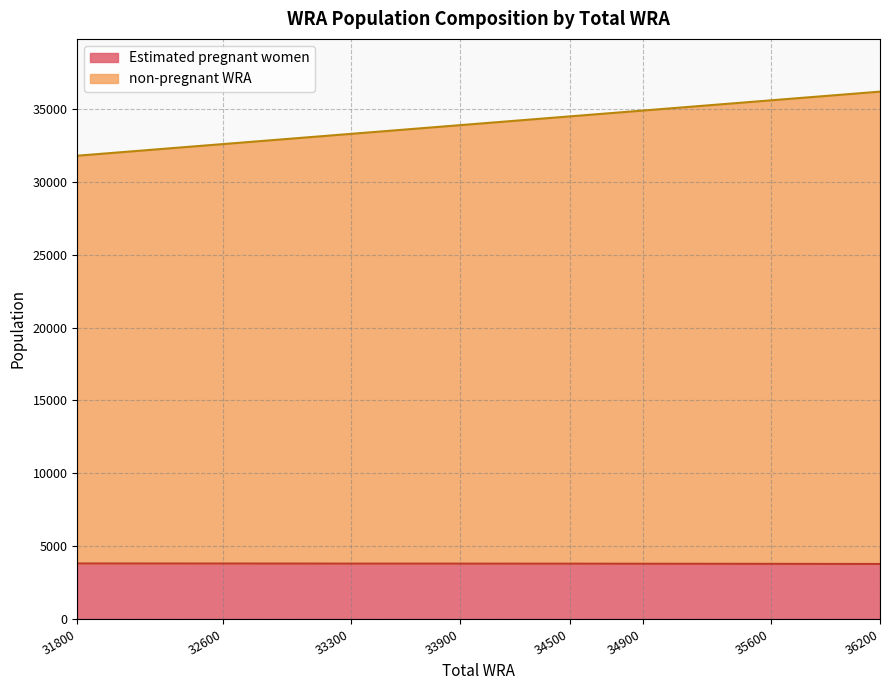

How many data points in non-pregnant WRA are above 34500?

3